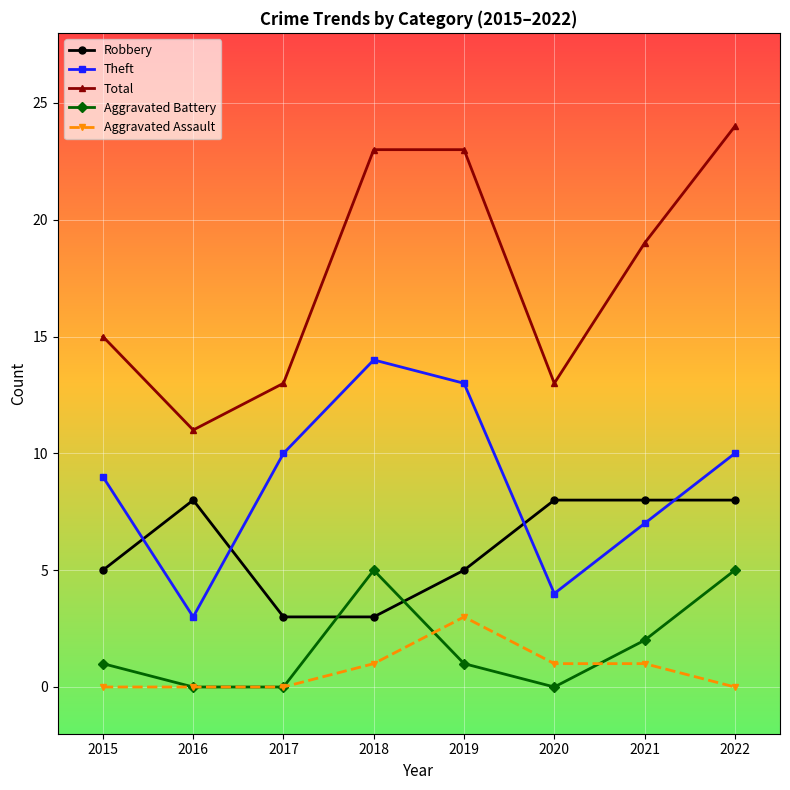

Where is the first local minimum for Theft?

2016